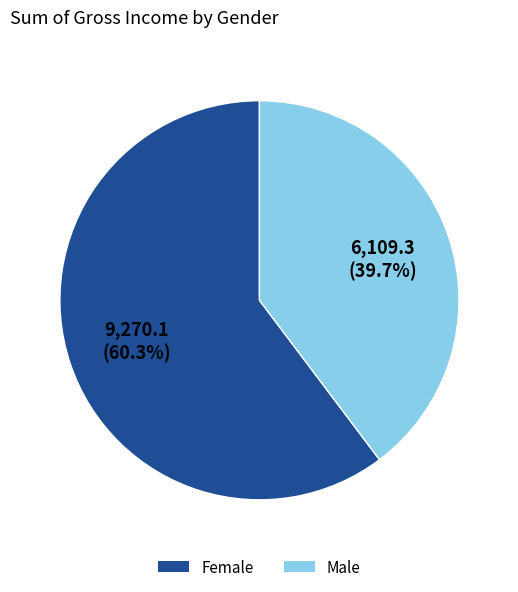

To the nearest percent, what is the combined percentage of Male and Female?

100%